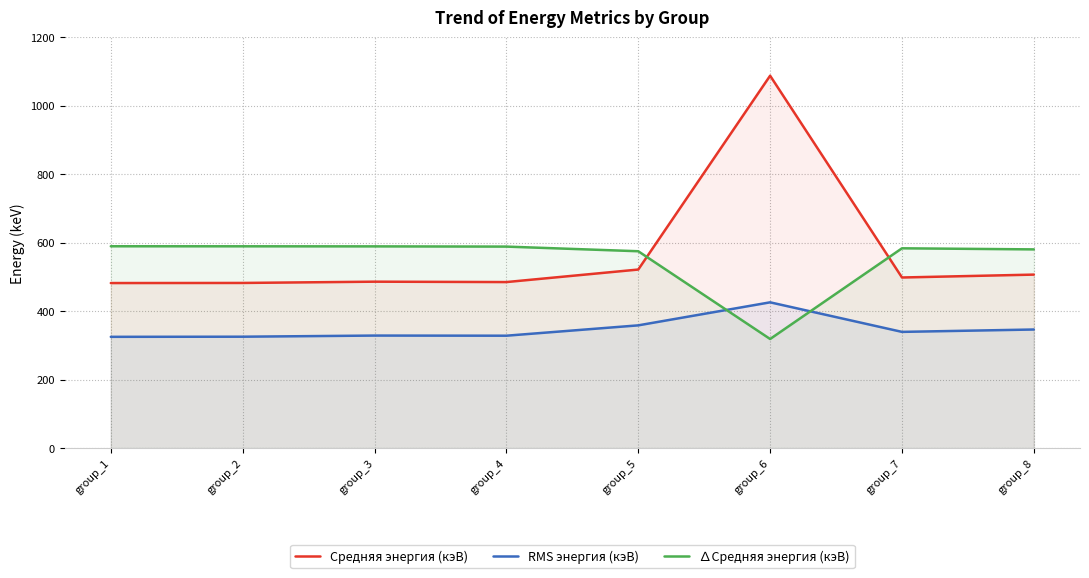

How many values in the ∆Средняя энергия (кэВ) series are below 588?

4